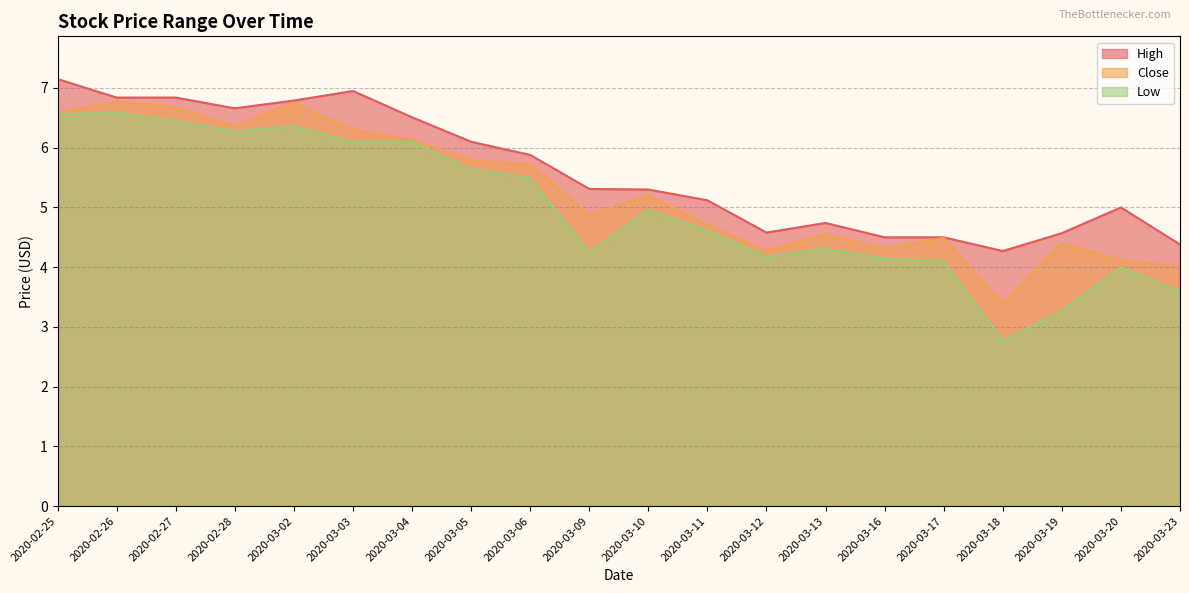

List the series in order of their peak value, highest first.

High, Close, Low